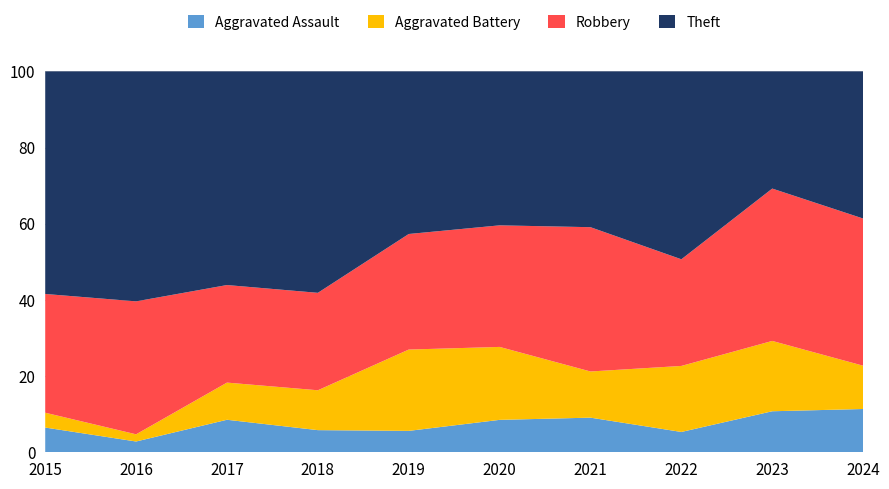

What is the maximum value for Aggravated Assault?

11.4